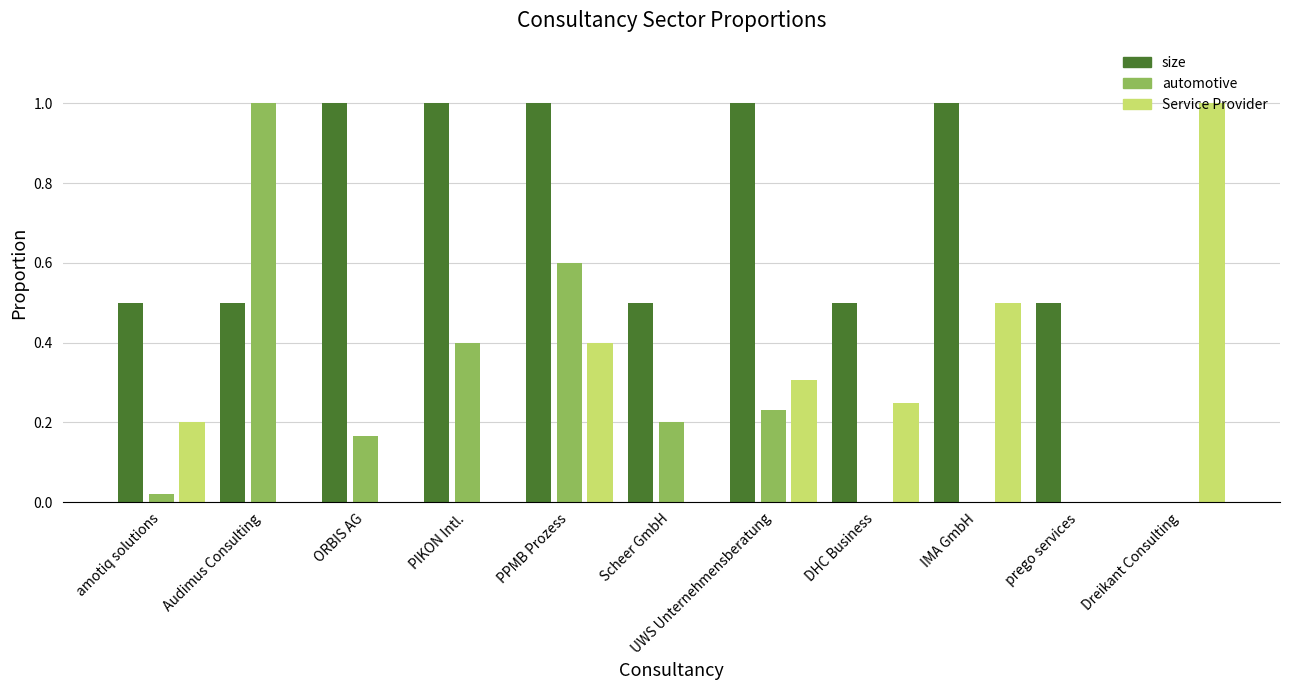

The size series shows 1.3 at ORBIS AG. True or false?

False